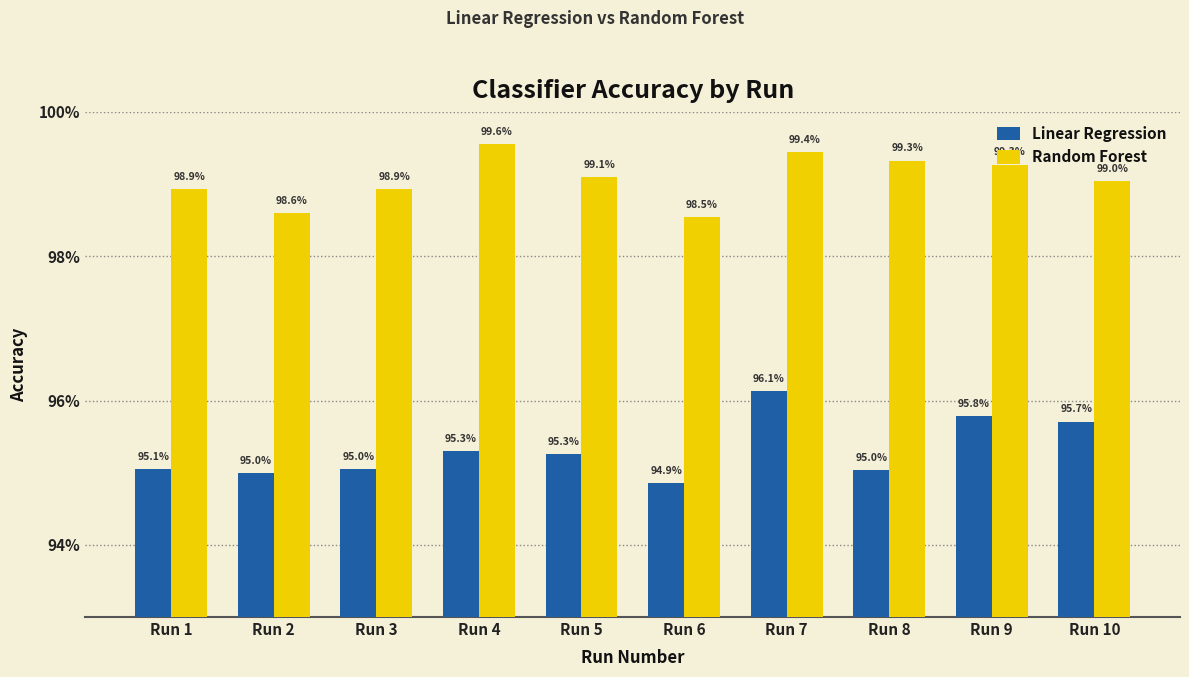

What are all the series names shown in the legend?

Linear Regression, Random Forest